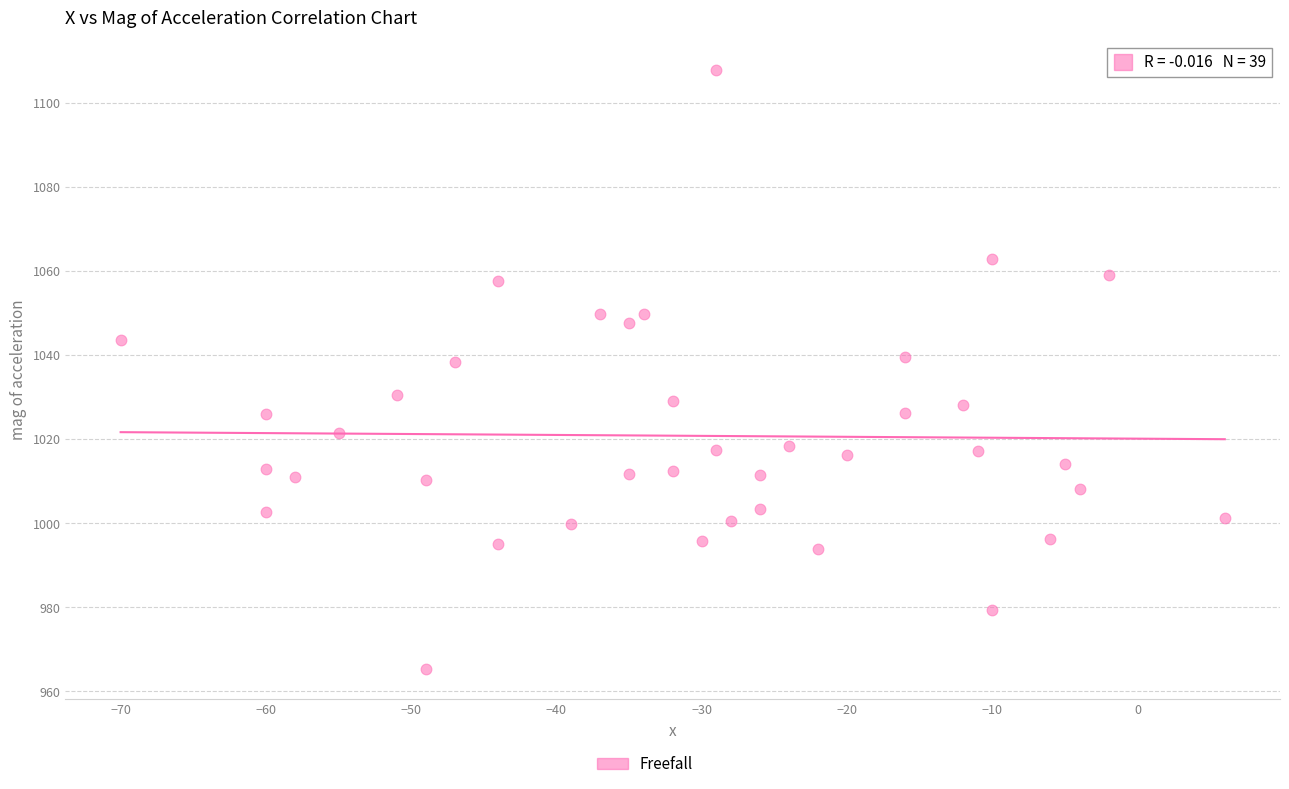

What is the range of Y values (max minus min)?

142.5